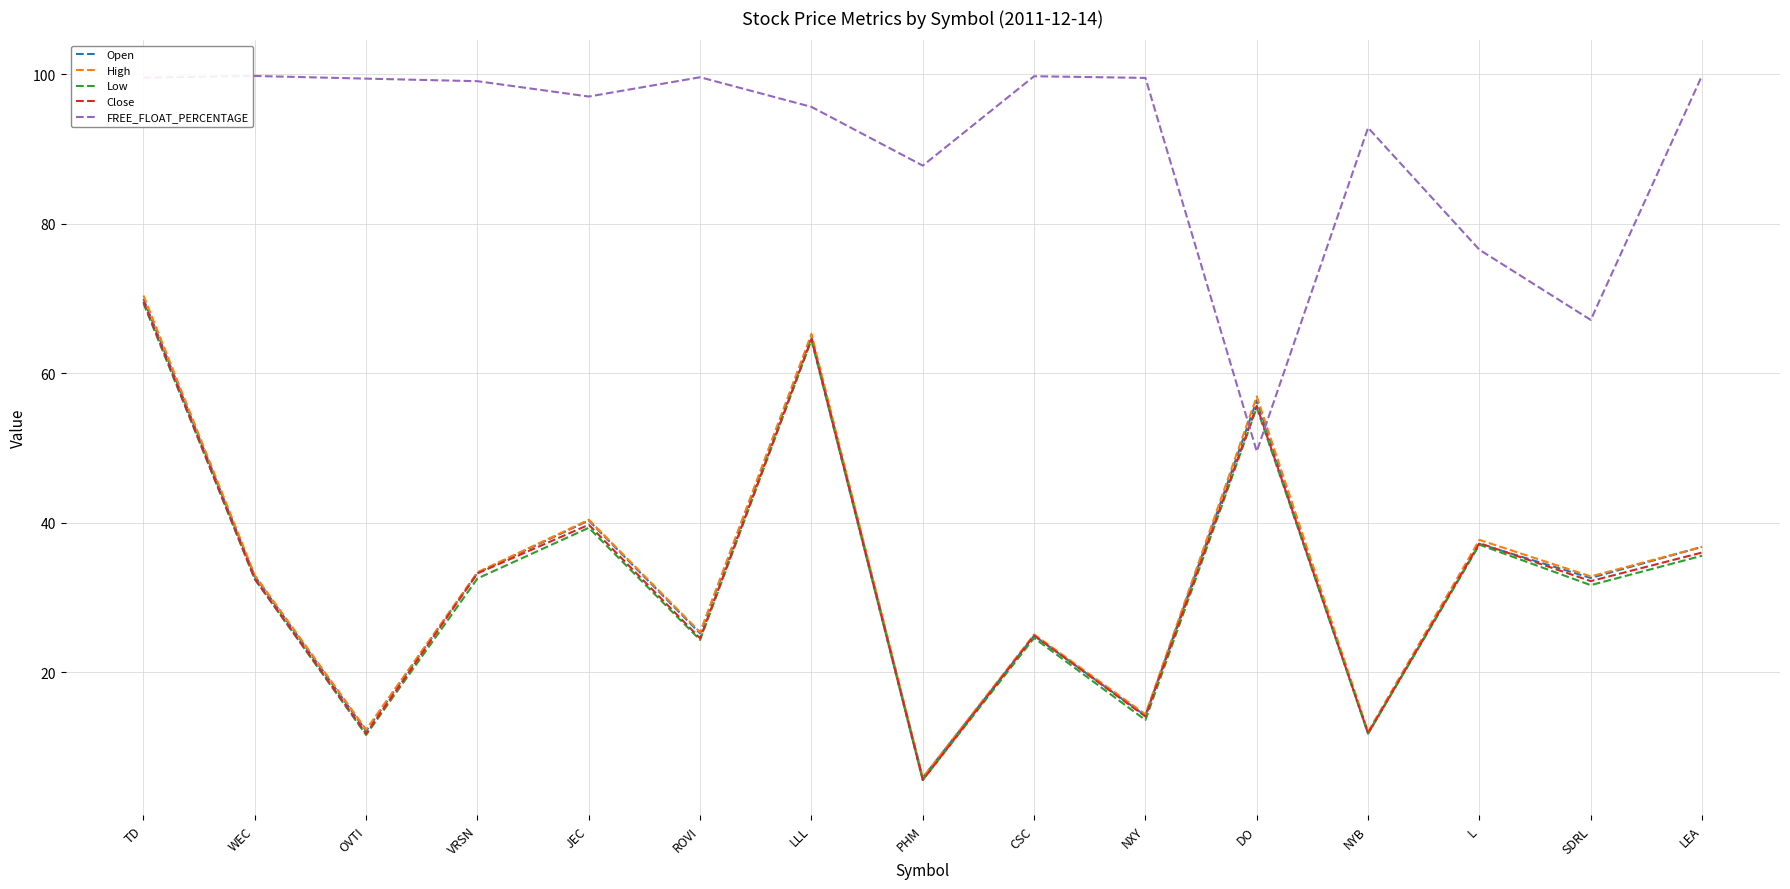

What position from the left is CSC?

9